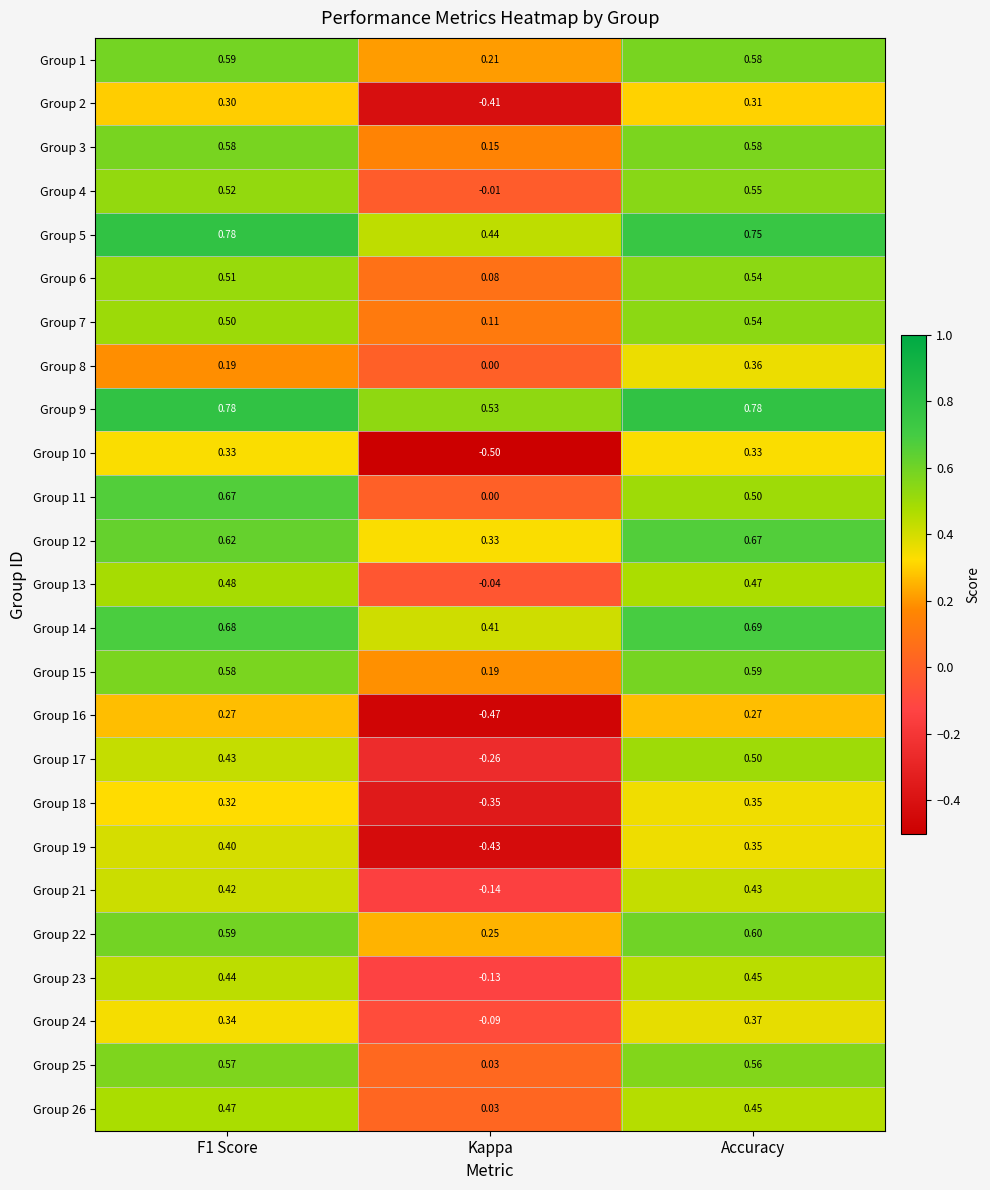

Is the value of Group 18 at Kappa greater than the value of Group 17 at Kappa?

No